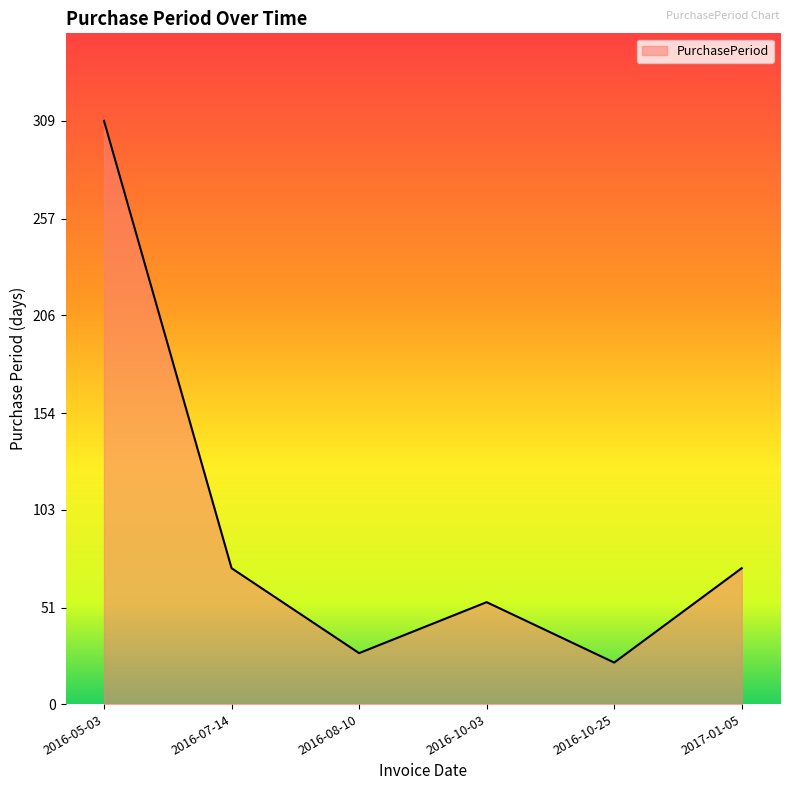

Does the chart display data point markers on the line(s)?

No